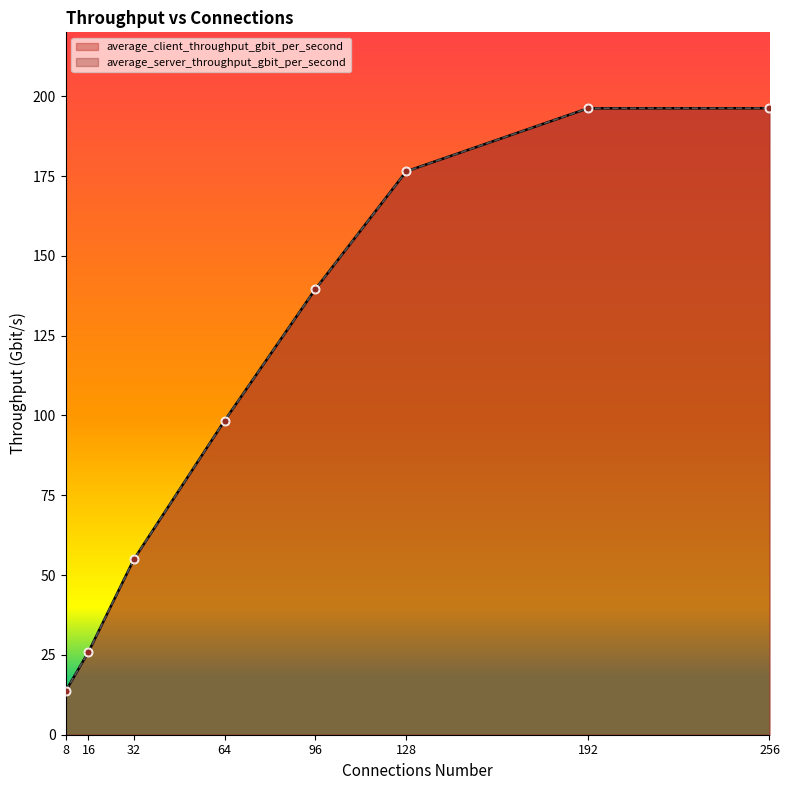

Which series has the largest total across all categories?

average_client_throughput_gbit_per_second